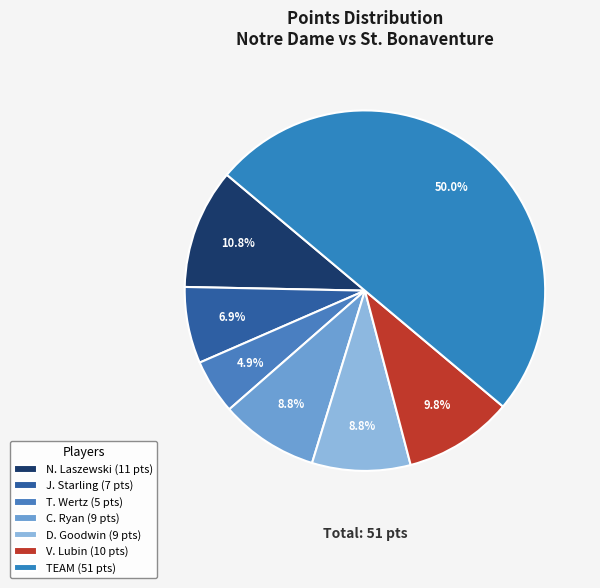

Rank the categories by value from highest to lowest.

TEAM, N. Laszewski, V. Lubin, C. Ryan, D. Goodwin, J. Starling, T. Wertz